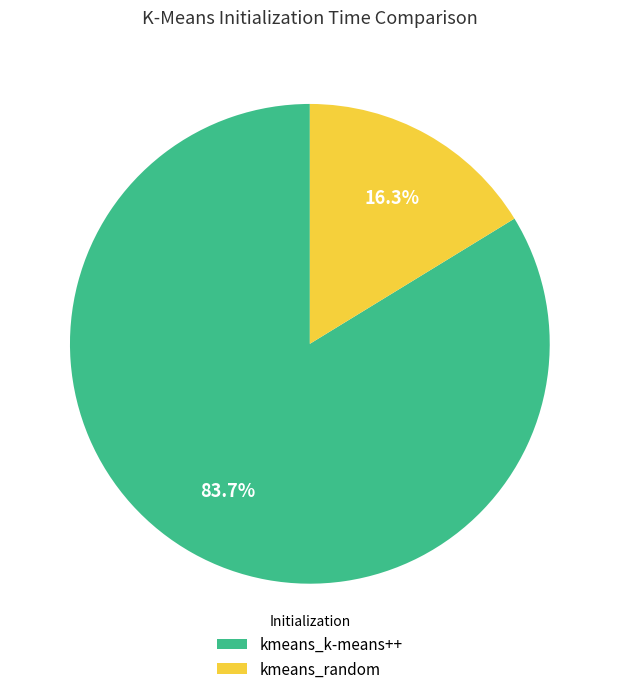

Combined, what portion of the pie is kmeans_k-means++ and kmeans_random?

100.0%